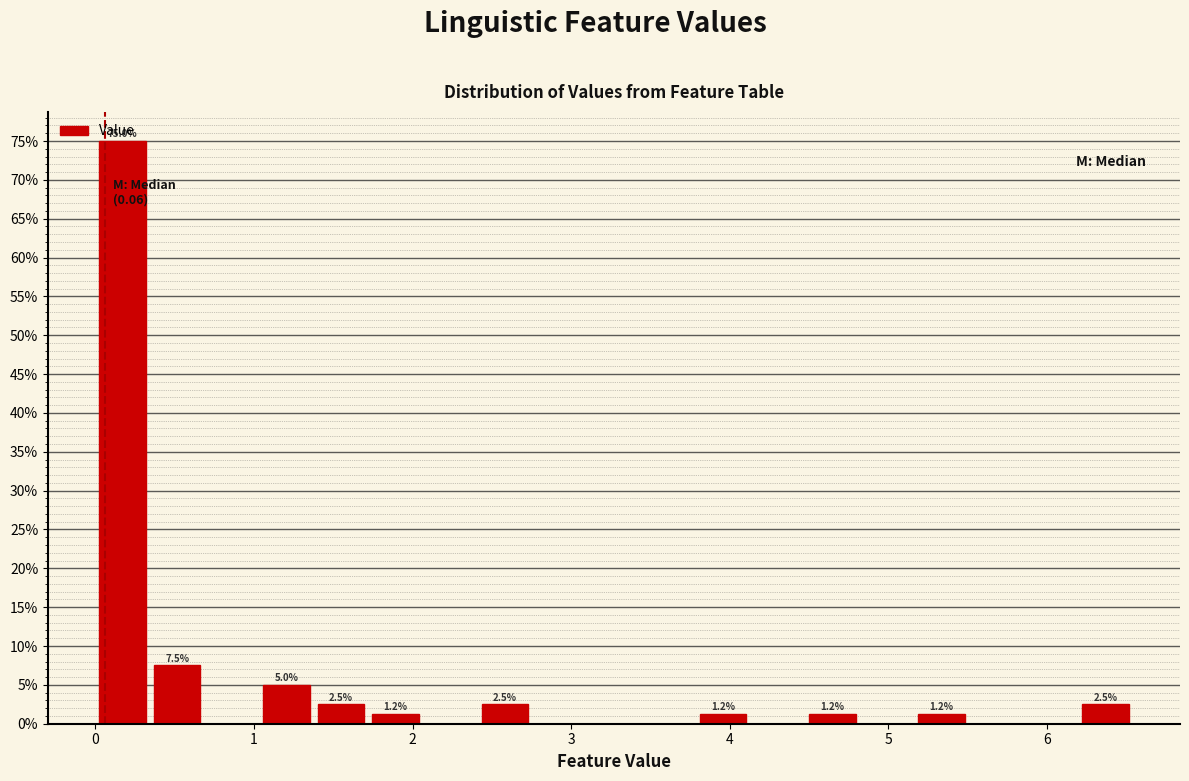

Read against the x-axis, roughly where is the centre of the tallest bar?

0.2